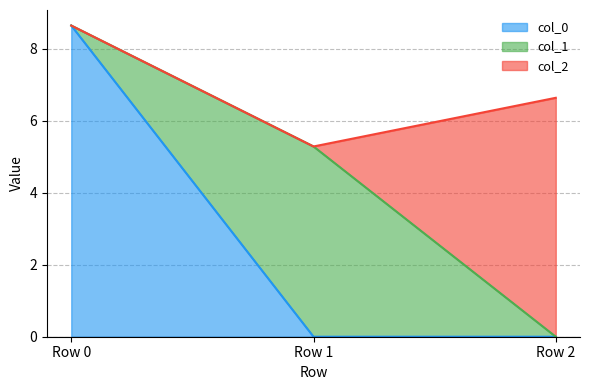

List the series in order of their peak value, highest first.

col_0, col_2, col_1